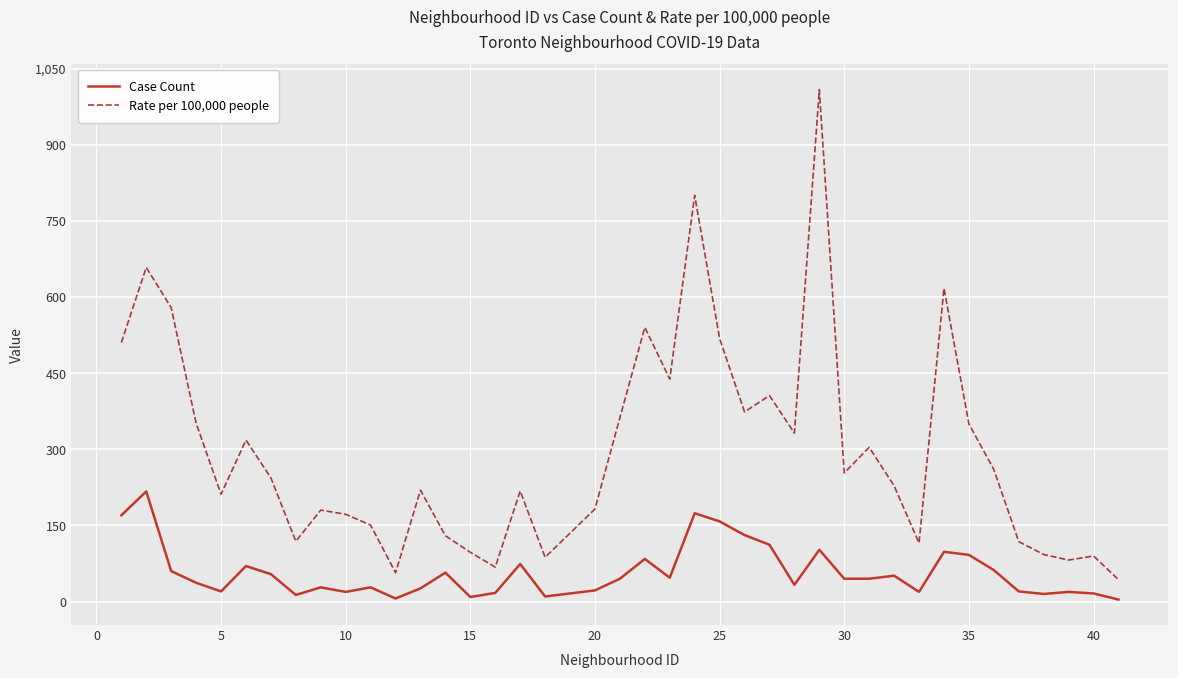

Which series has the largest range (max minus min)?

Rate per 100,000 people